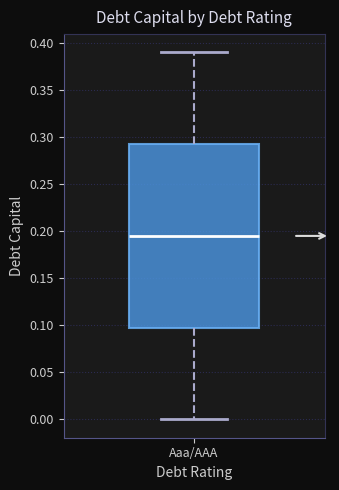

Transcribe this box plot: give where the median line is, the range the box spans, and where the two whiskers end, as read against the y-axis. The values are not printed on the chart, so give them approximately, as read against the axis.

median 0.195, box 0.100 to 0.295, whiskers 0.000 to 0.390